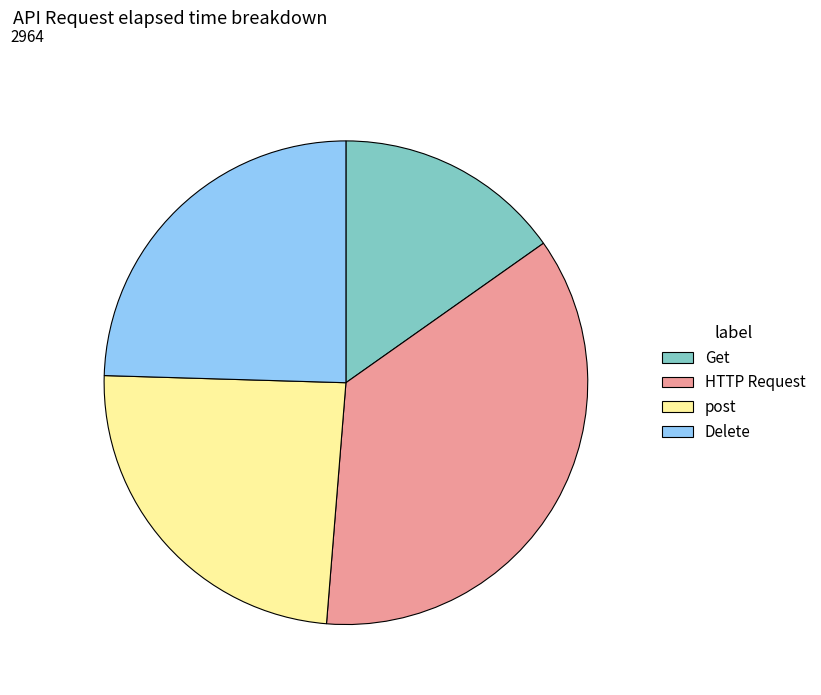

Which slice is the smallest?

Get